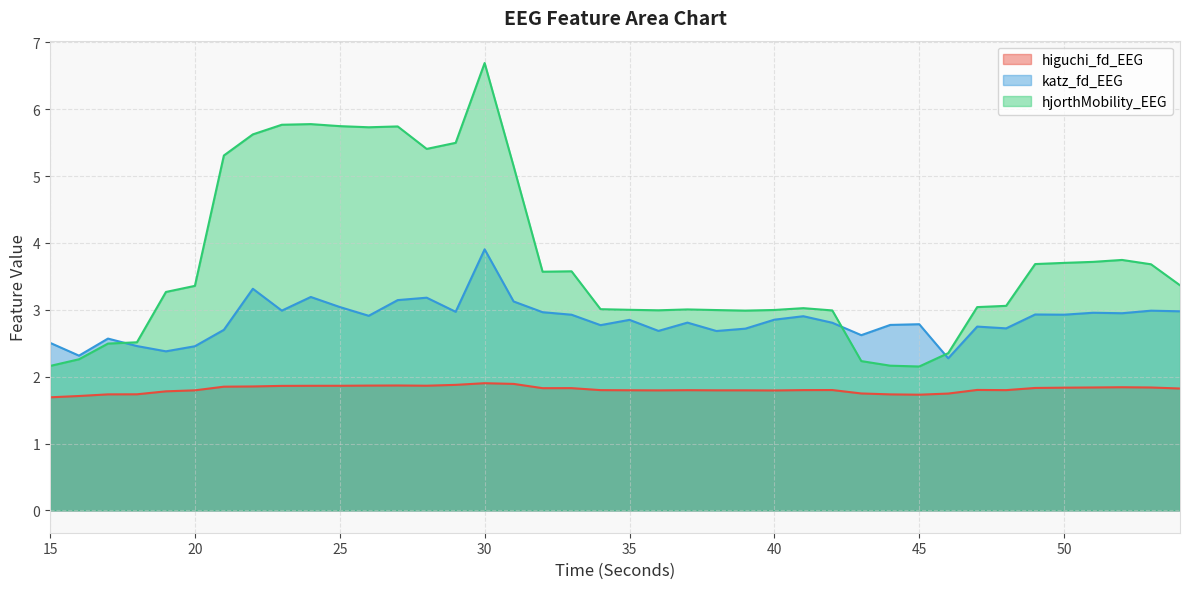

Which series has the largest total across all categories?

hjorthMobility_EEG